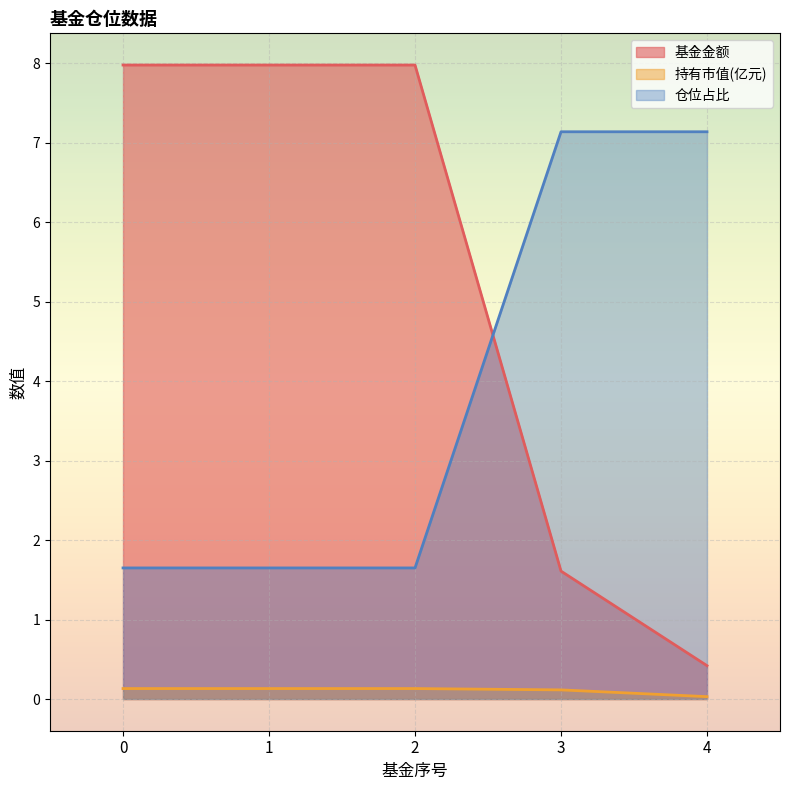

What is the difference between the 基金金额 values at 3 and 1?

6.4